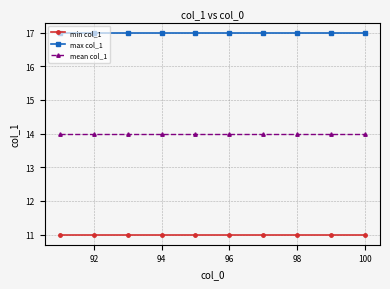

What is the smallest value displayed?

11